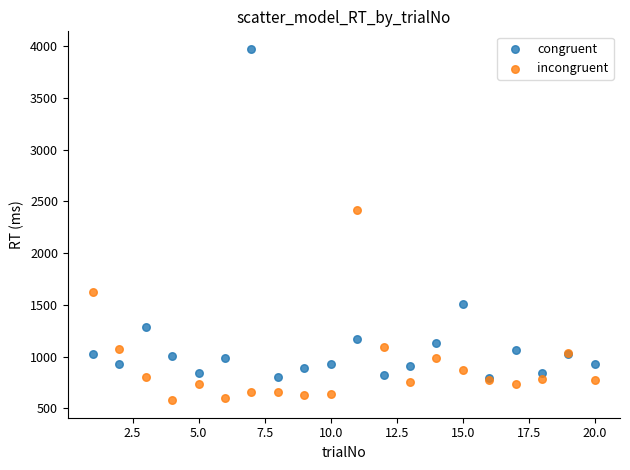

Which series reaches the maximum Y coordinate?

congruent